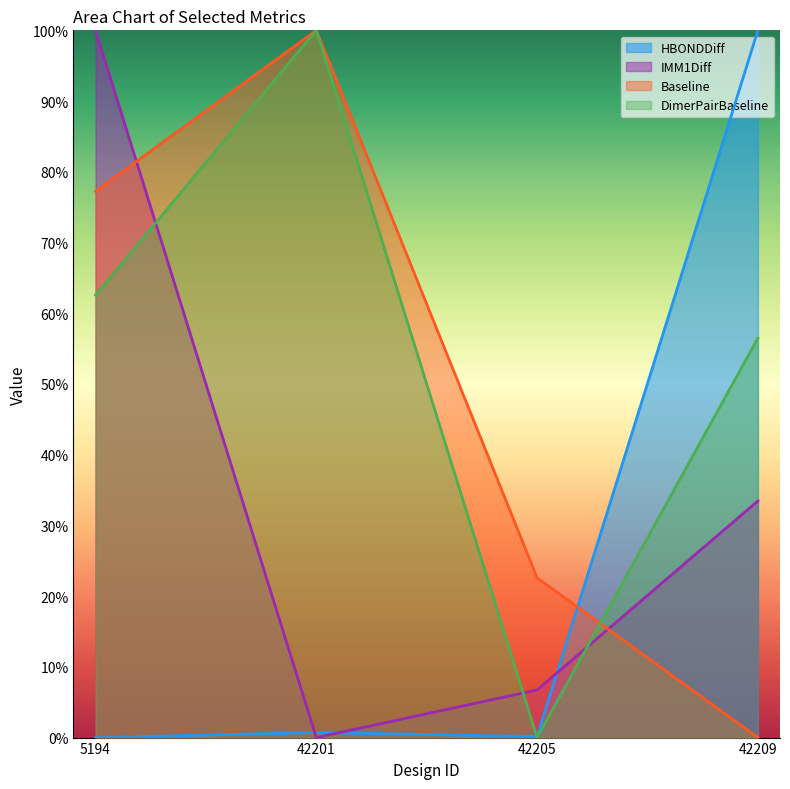

At which label does HBONDDiff reach its minimum?

5194